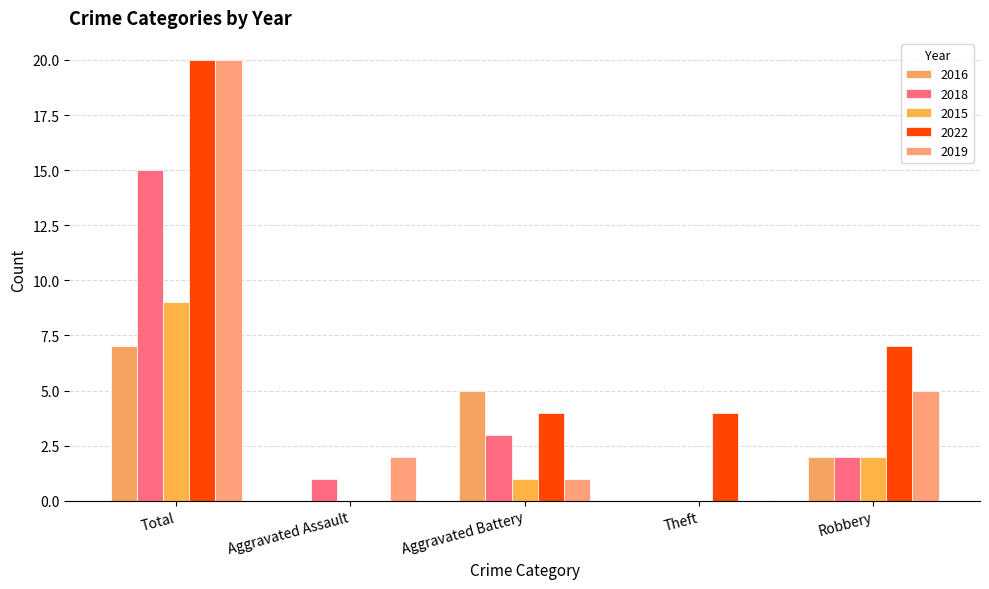

Count the number of data series in this chart.

5